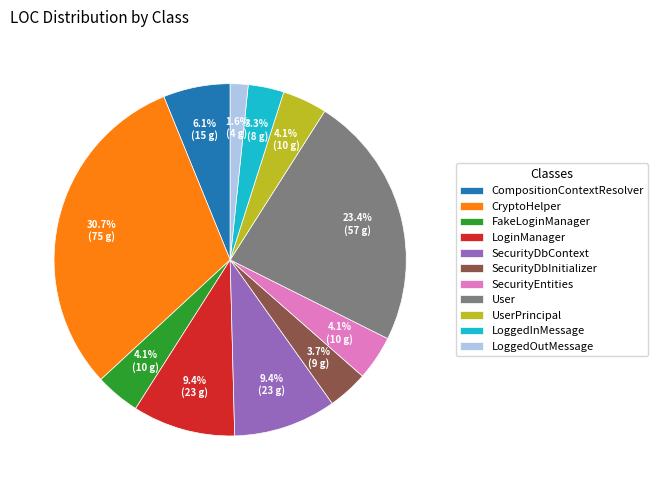

How many segments does this pie chart have?

11